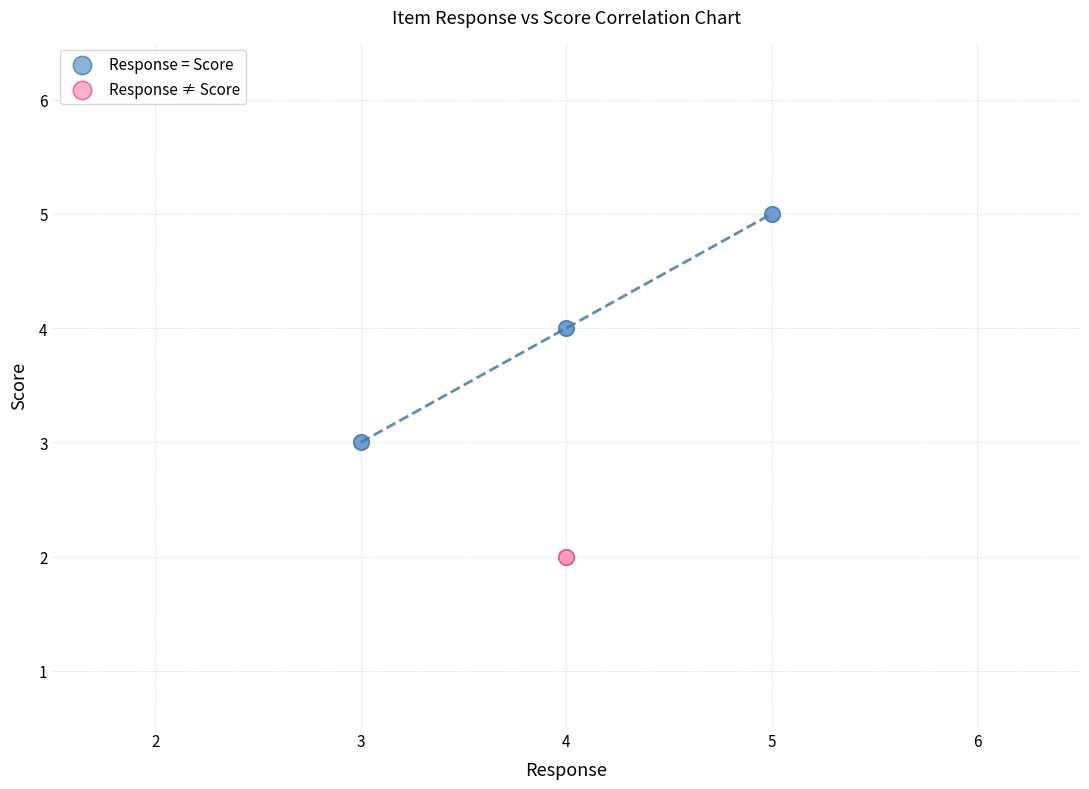

Which series contains the highest Y value?

Response = Score